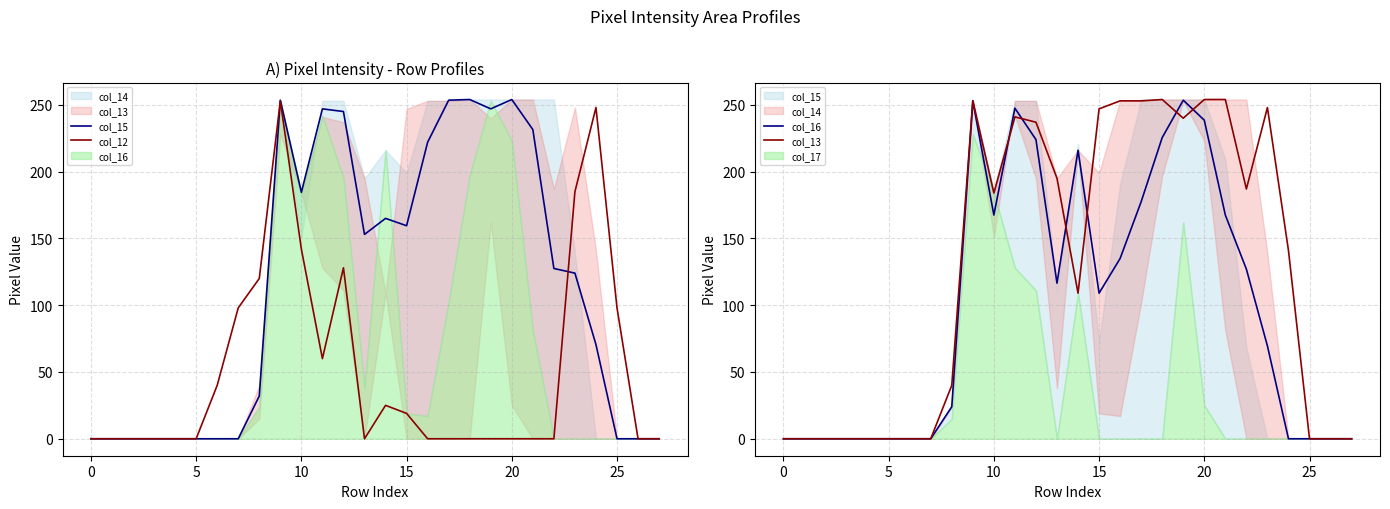

Which series has the largest total across all categories?

col_13